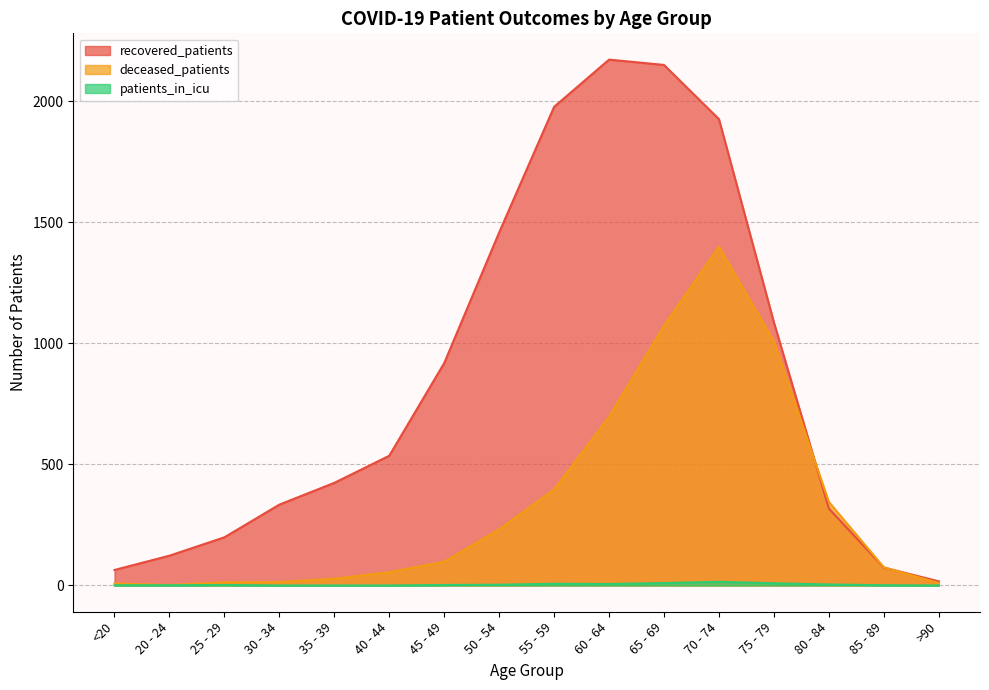

At which category does deceased_patients reach its first local valley?

20 - 24